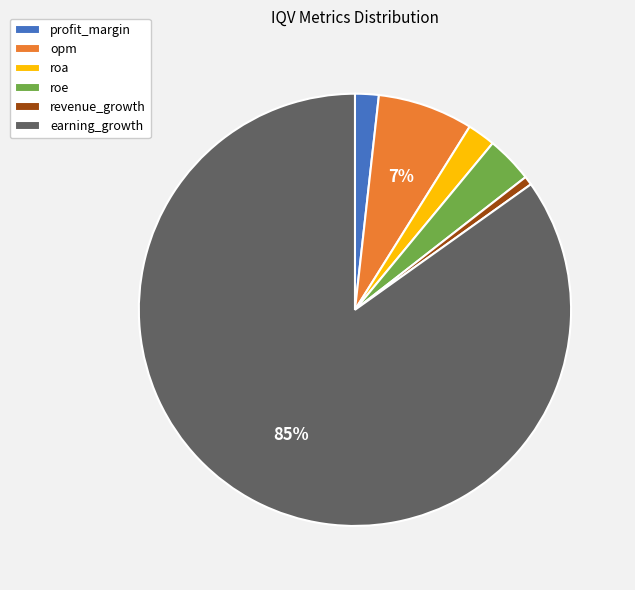

Is profit_margin the majority of the pie?

No